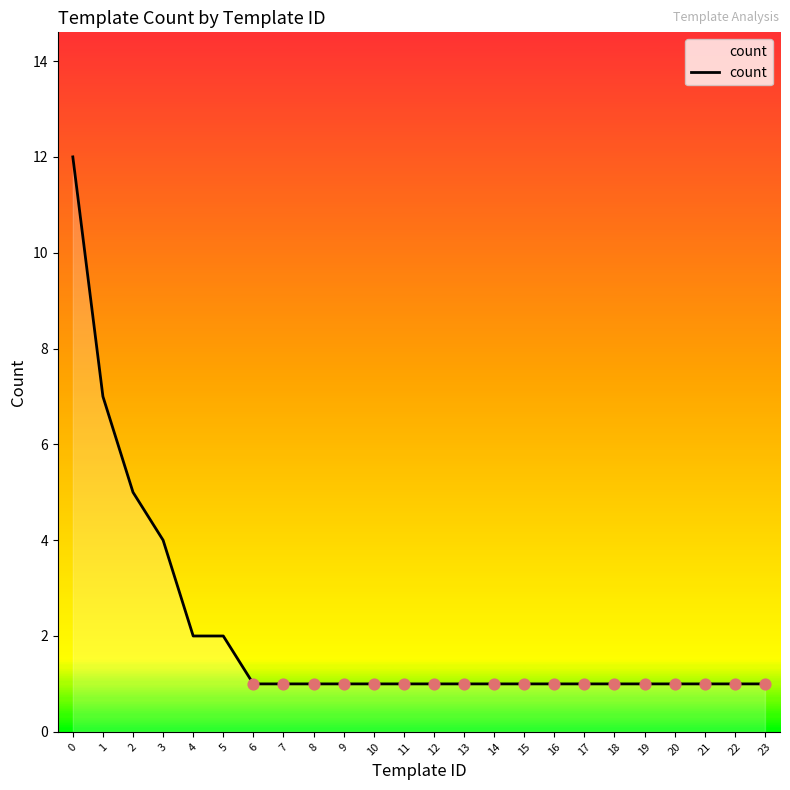

Approximately how many times larger is the value at 13 compared to 23?

1.0